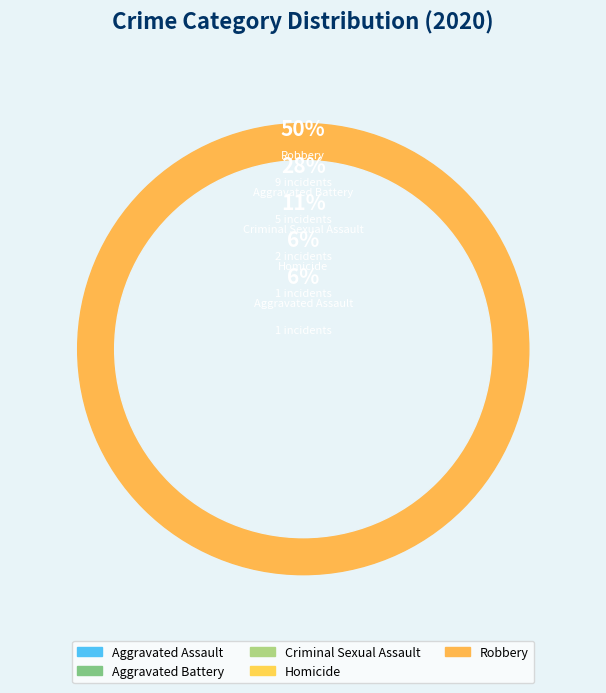

Rank the categories by value from lowest to highest.

Aggravated Assault, Homicide, Criminal Sexual Assault, Aggravated Battery, Robbery